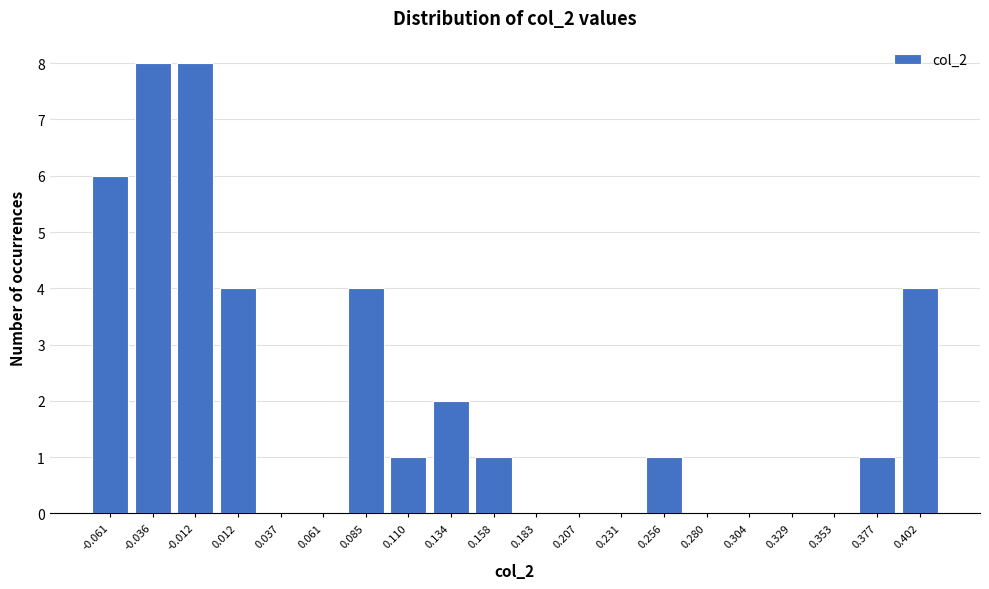

Reading left to right, extract all data points from this chart.

-0.061=6	-0.036=8	-0.012=8	0.012=4	0.037=0	0.061=0	0.085=4	0.110=1	0.134=2	0.158=1	0.183=0	0.207=0	0.231=0	0.256=1	0.280=0	0.304=0	0.329=0	0.353=0	0.377=1	0.402=4